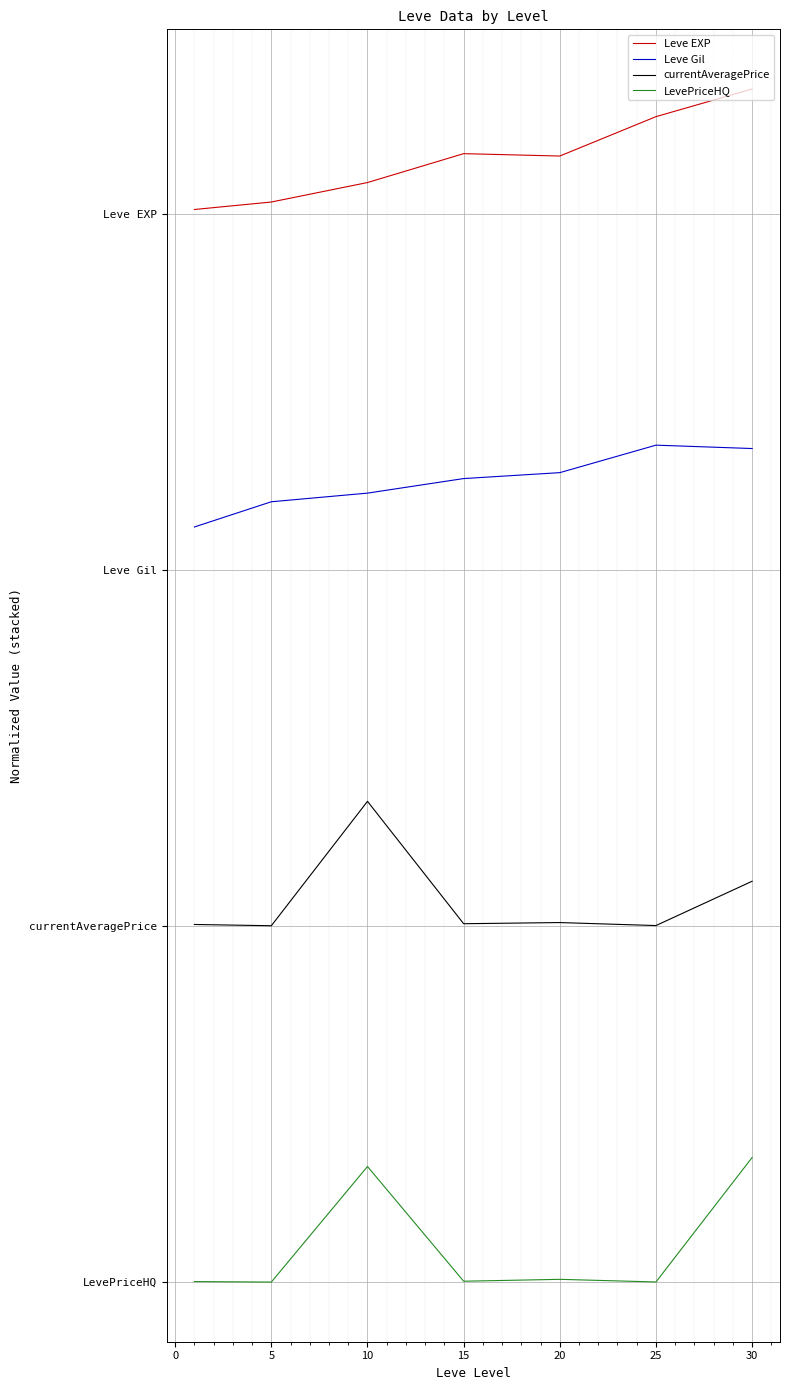

How many interior local peaks does the Leve EXP series have?

1